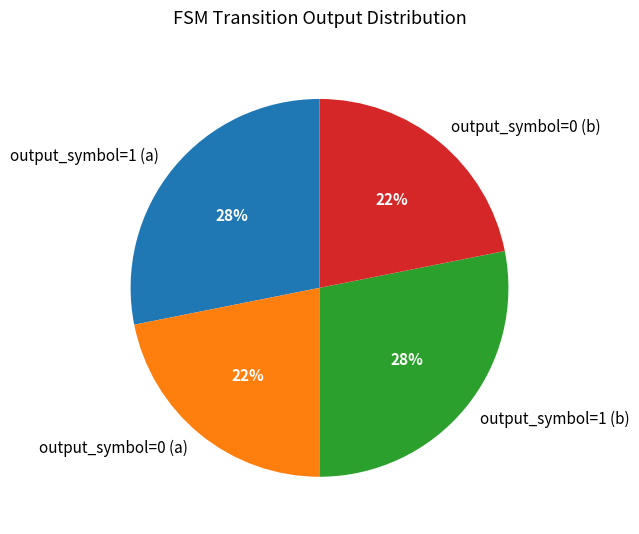

To the nearest percent, what is the average slice percentage?

25%